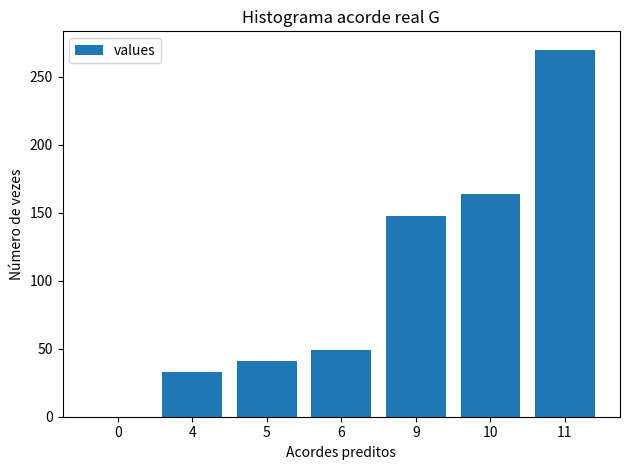

What is the average value?

101